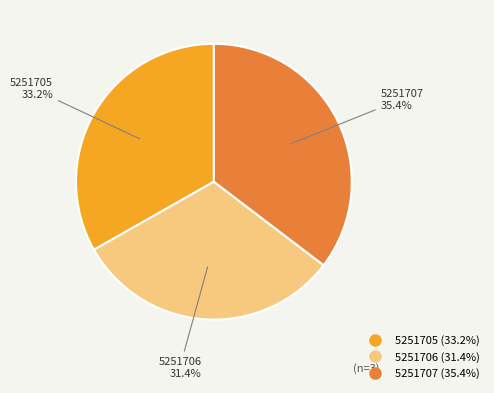

Does any single category account for the majority?

No